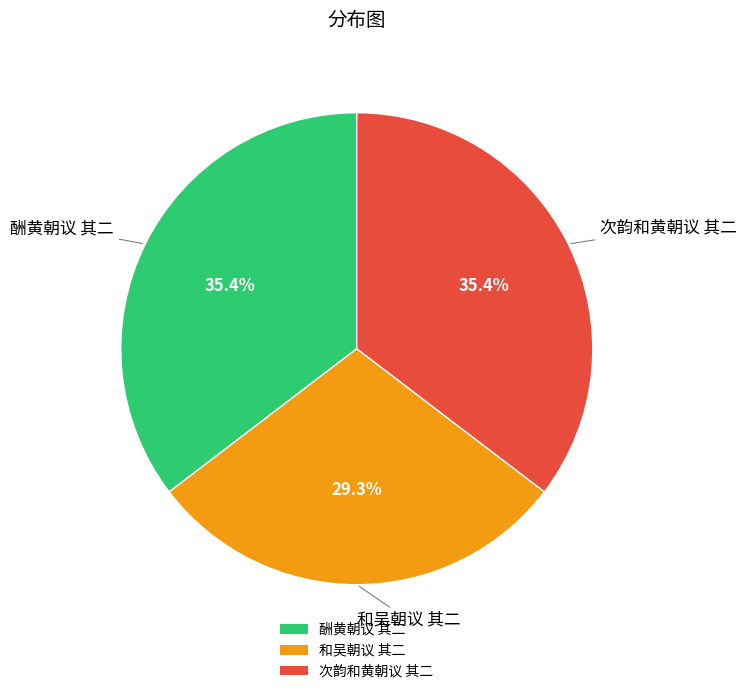

What portion of the pie excludes 次韵和黄朝议 其二?

64.6%